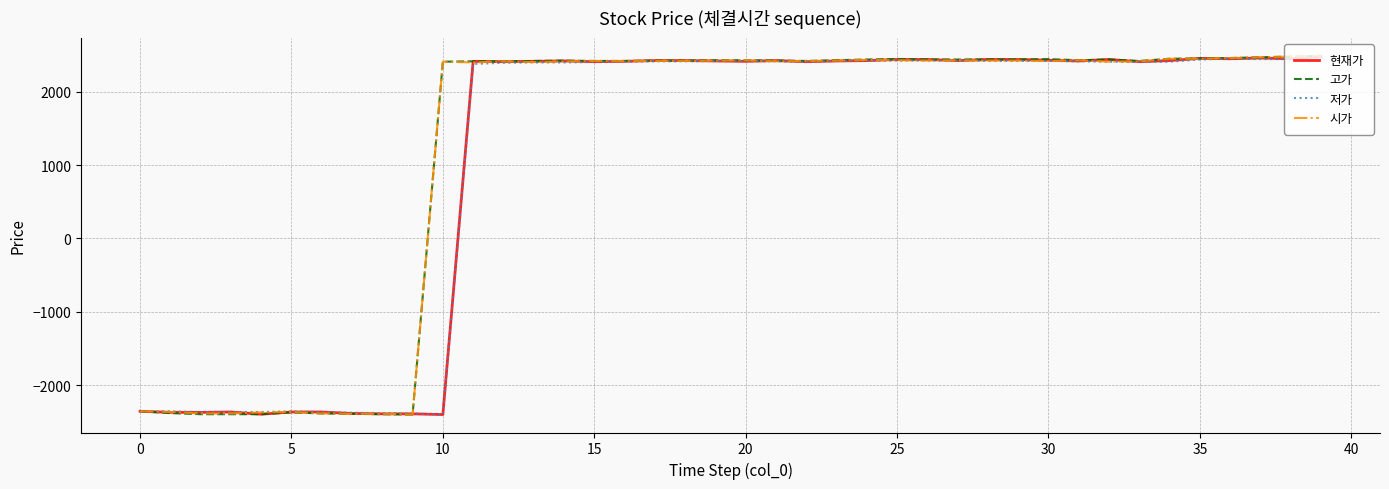

What is the minimum value shown in the chart?

-2400